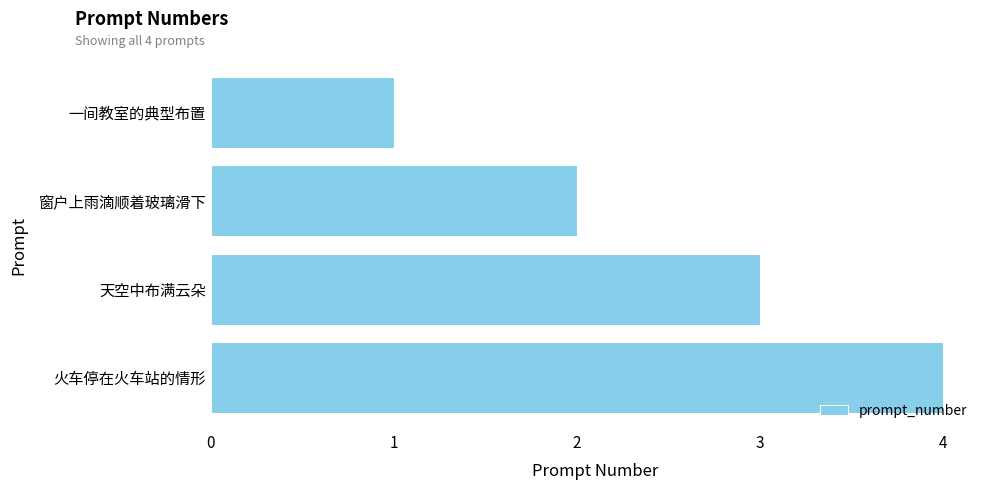

What is the sum of all values?

10